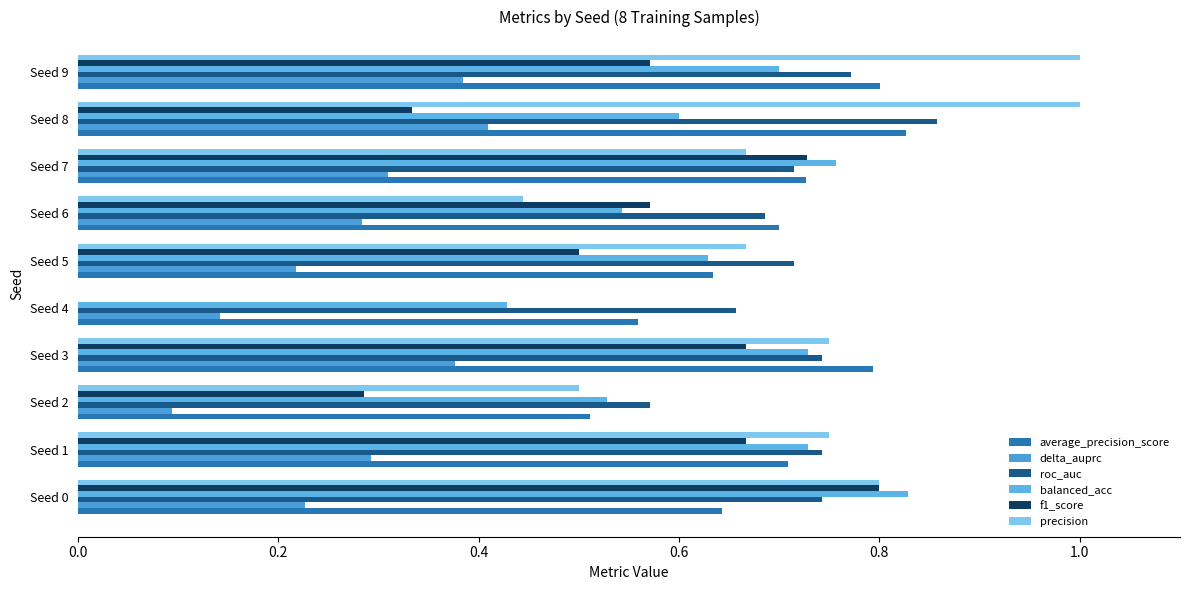

Reading left to right, what are all the values shown in this chart?

average_precision_score: 0.6	0.7	0.5	0.8	0.6	0.6	0.7	0.7	0.8	0.8
delta_auprc: 0.2	0.3	0.1	0.4	0.1	0.2	0.3	0.3	0.4	0.4
roc_auc: 0.7	0.7	0.6	0.7	0.7	0.7	0.7	0.7	0.9	0.8
balanced_acc: 0.8	0.7	0.5	0.7	0.4	0.6	0.5	0.8	0.6	0.7
f1_score: 0.8	0.7	0.3	0.7	0.0	0.5	0.6	0.7	0.3	0.6
precision: 0.8	0.8	0.5	0.8	0.0	0.7	0.4	0.7	1.0	1.0